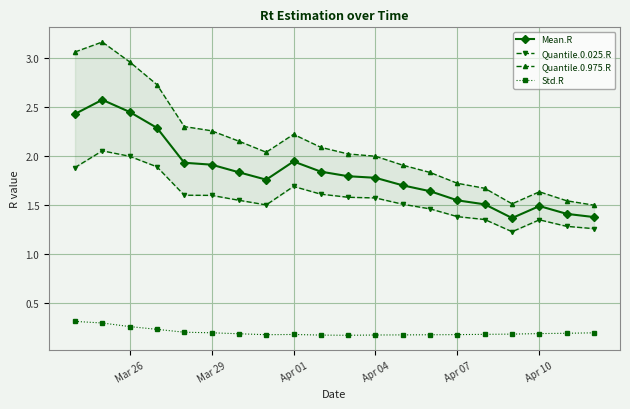

True or false: Mean.R and Std.R cross at least once.

False